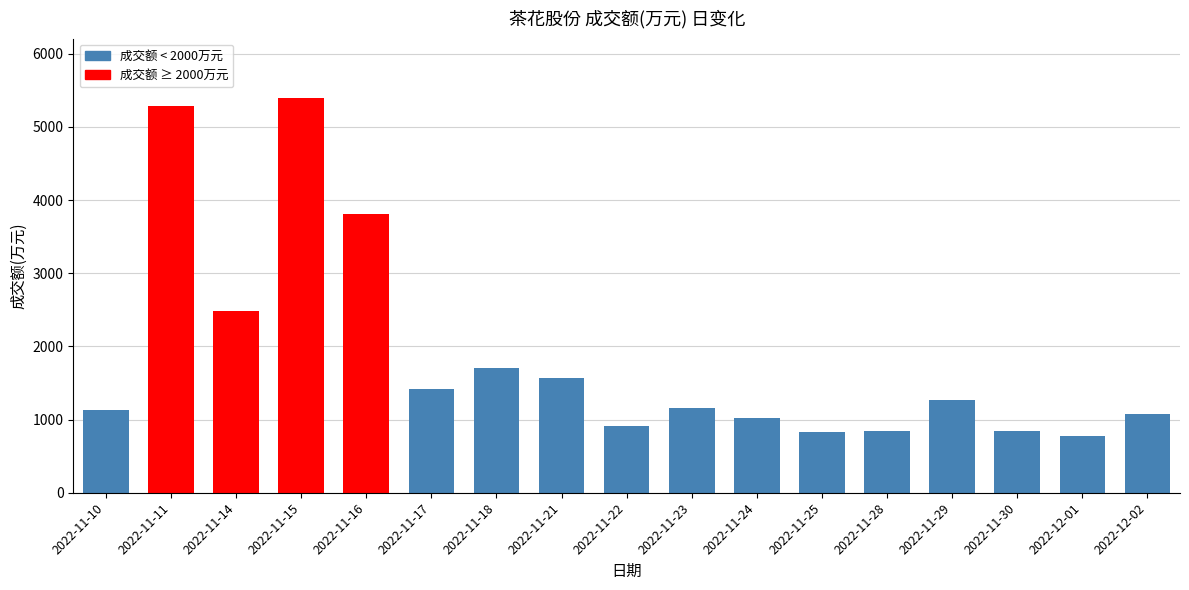

What is the change in value from 2022-11-22 to 2022-11-24?

+110